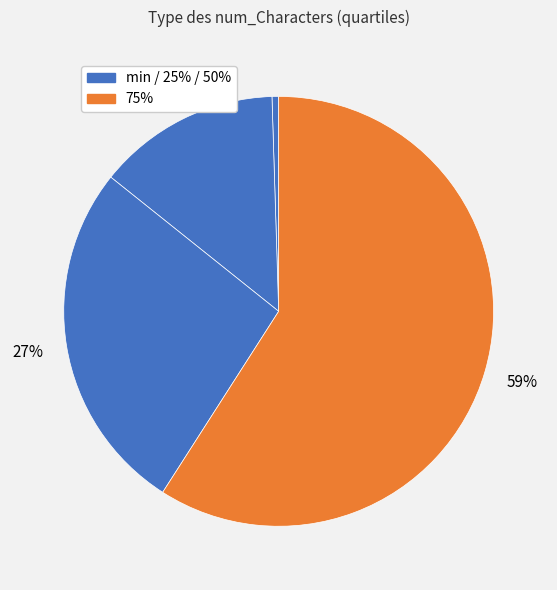

To the nearest percent, what is the average slice percentage?

25%